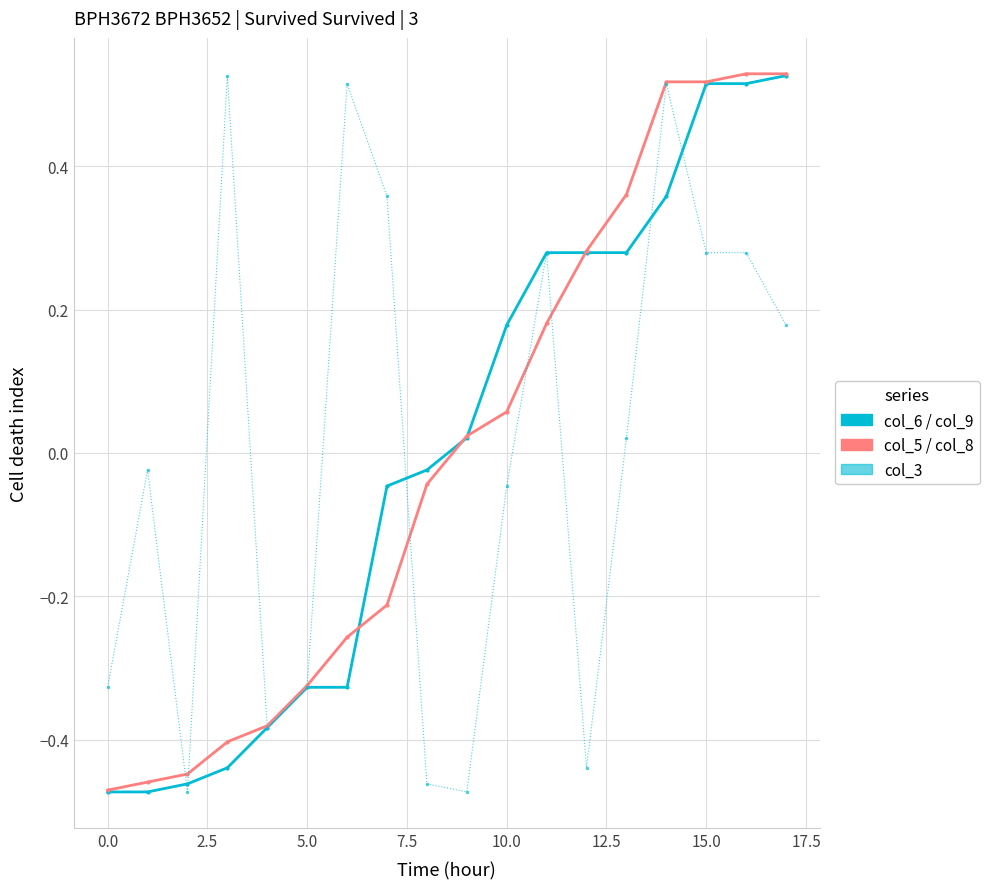

Read the col_3 value at 17.

0.2